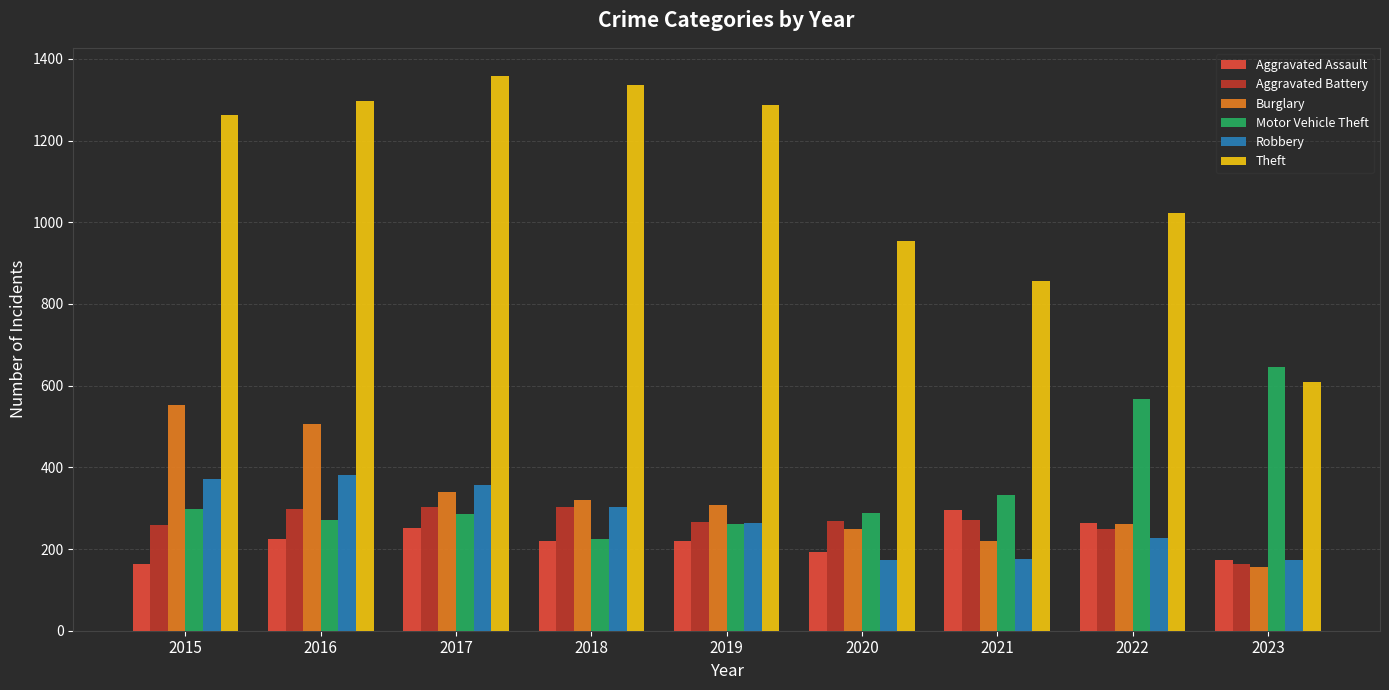

The Motor Vehicle Theft series shows 272 at 2016. True or false?

True